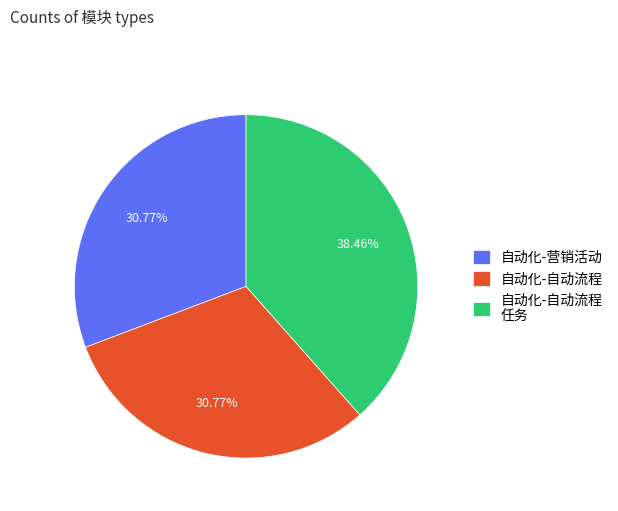

What is the ratio of the value at 自动化-自动流程 to the value at 自动化-营销活动?

1.0